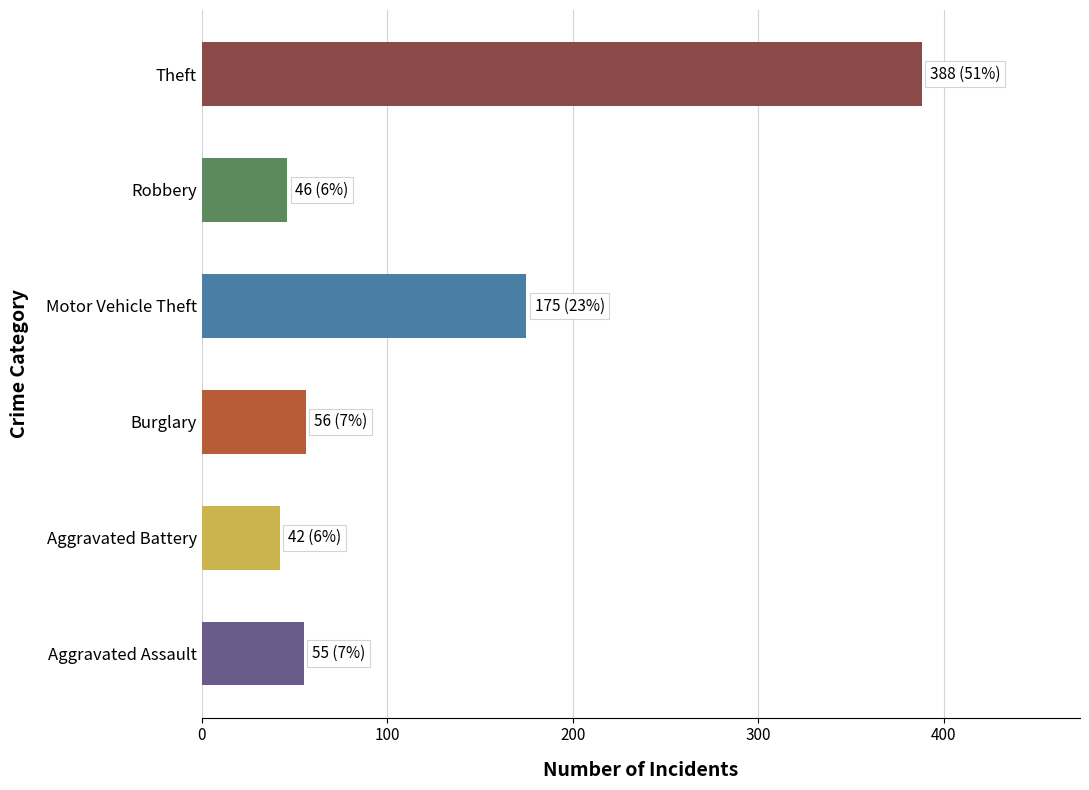

How many data points does each series have?

6